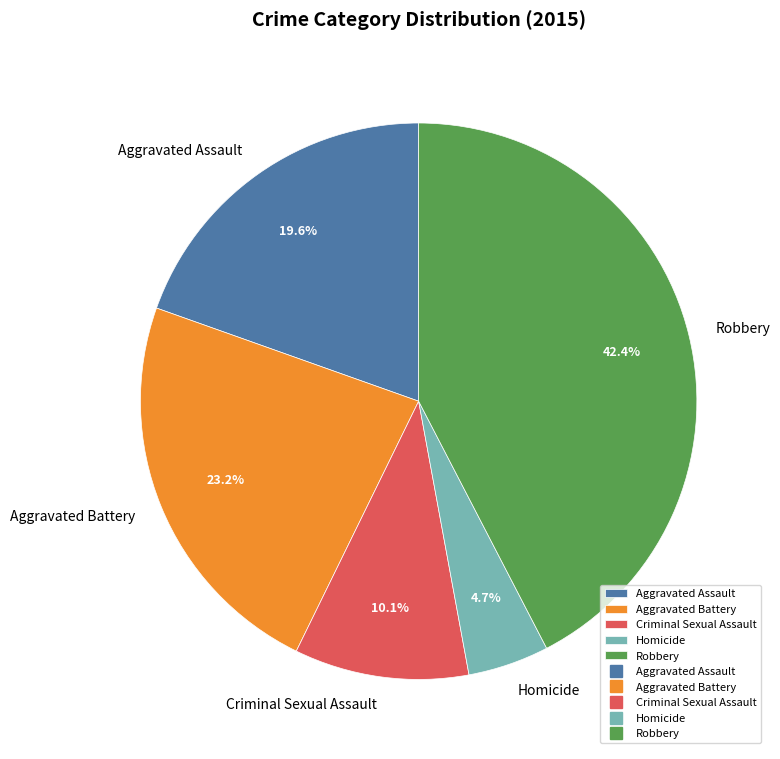

Does Aggravated Assault represent more than half of the total?

No